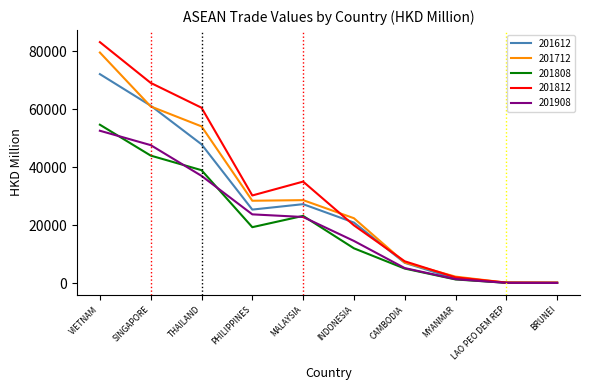

What value does the 201812 series have at VIETNAM?

83225.0